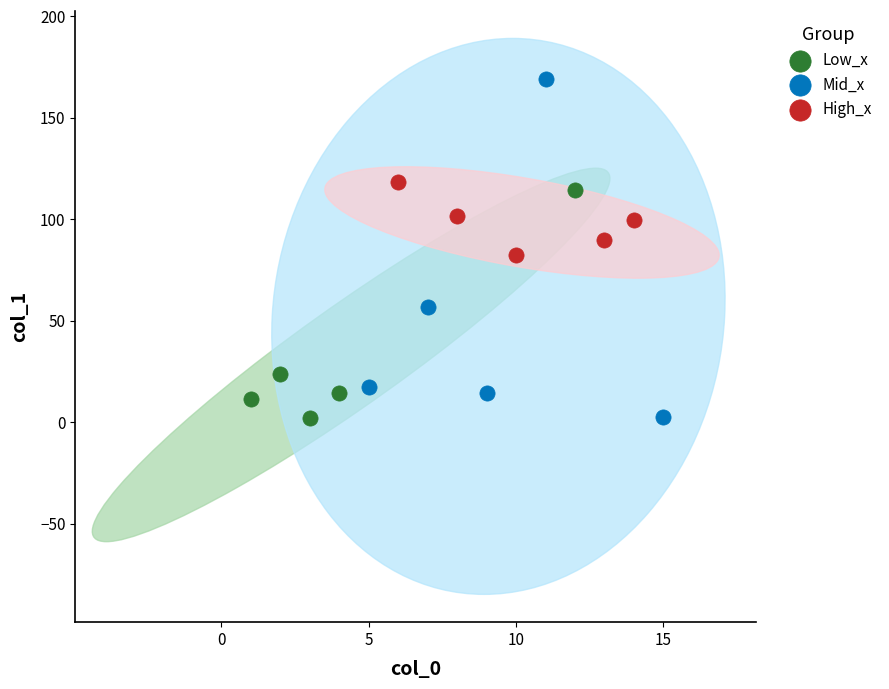

Which series reaches the maximum Y coordinate?

Mid_x